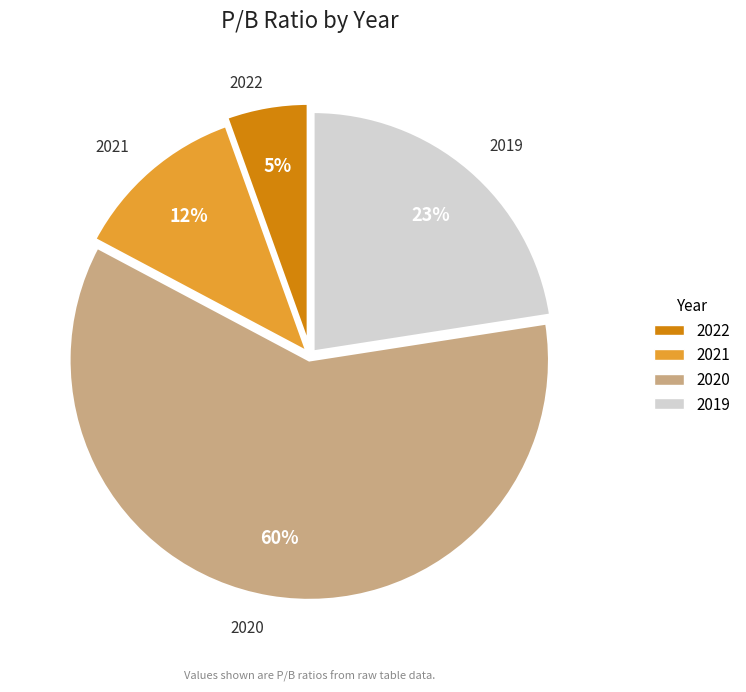

What is the largest slice in the pie chart?

2020